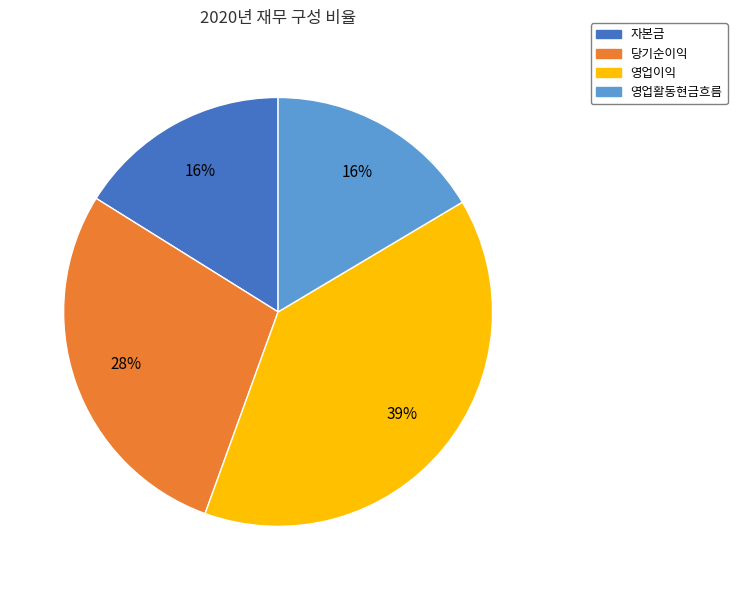

Count the number of slices in the pie.

4